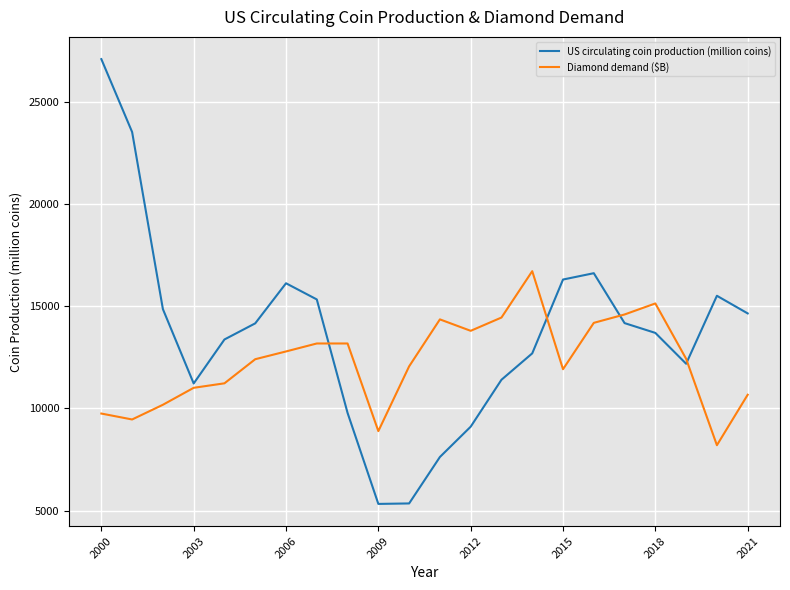

What are all the series names shown in the legend?

US circulating coin production (million coins), Diamond demand ($B)